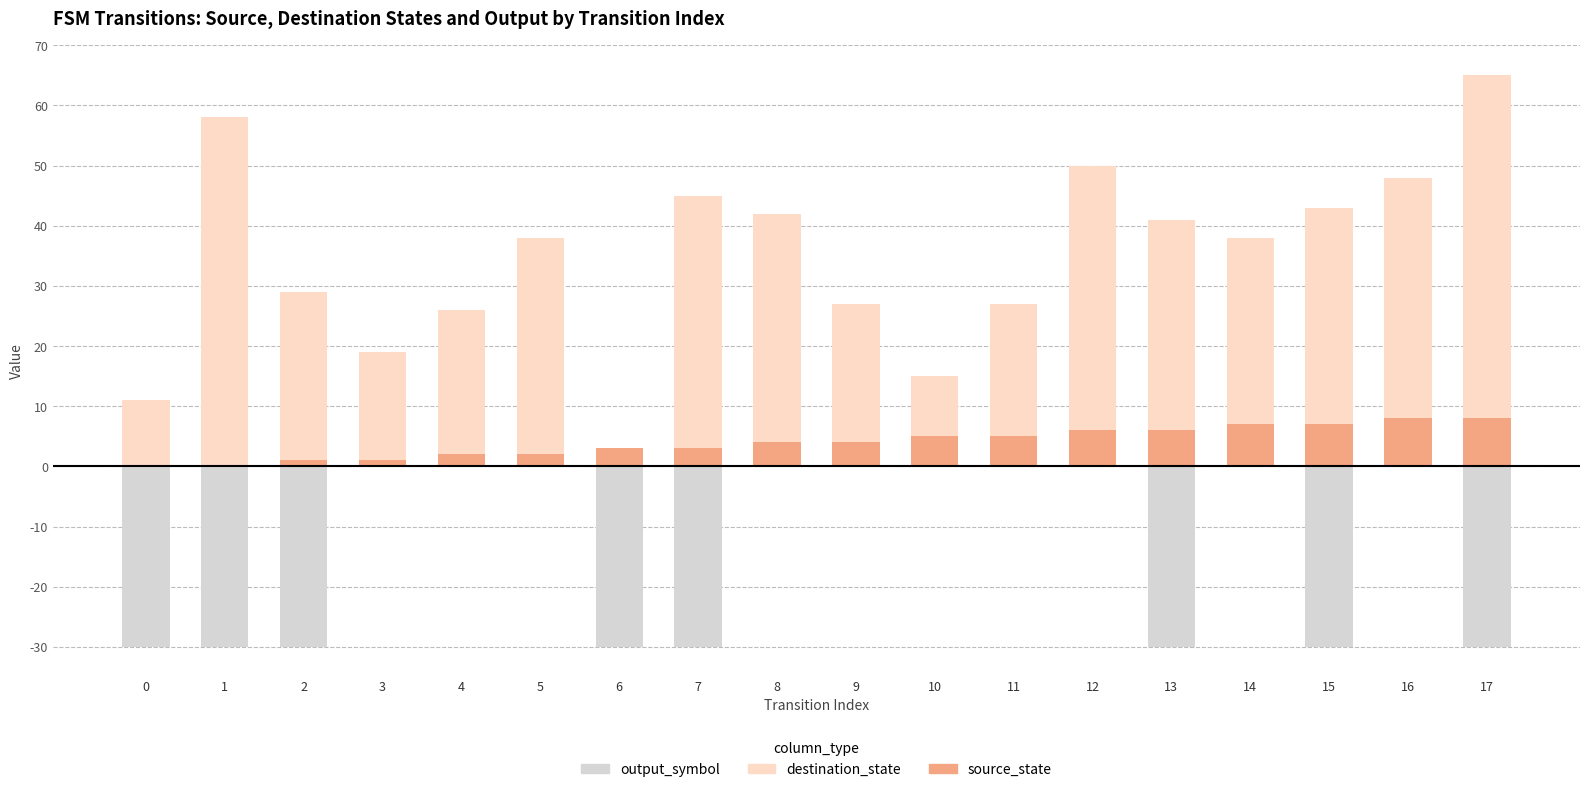

Rank the categories by destination_state value from lowest to highest.

6, 10, 0, 3, 11, 9, 4, 2, 14, 13, 5, 15, 8, 16, 7, 12, 17, 1